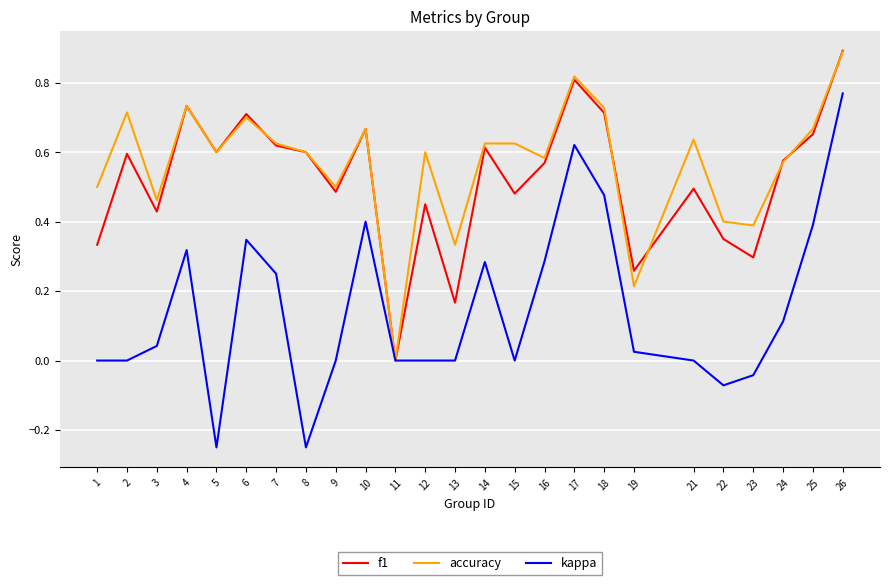

Which category has the highest value in the f1 series?

26